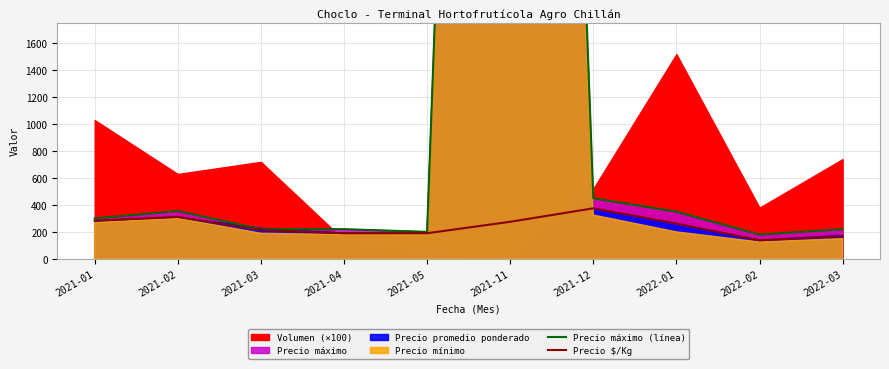

Which series has the widest spread of values?

Precio máximo (línea)